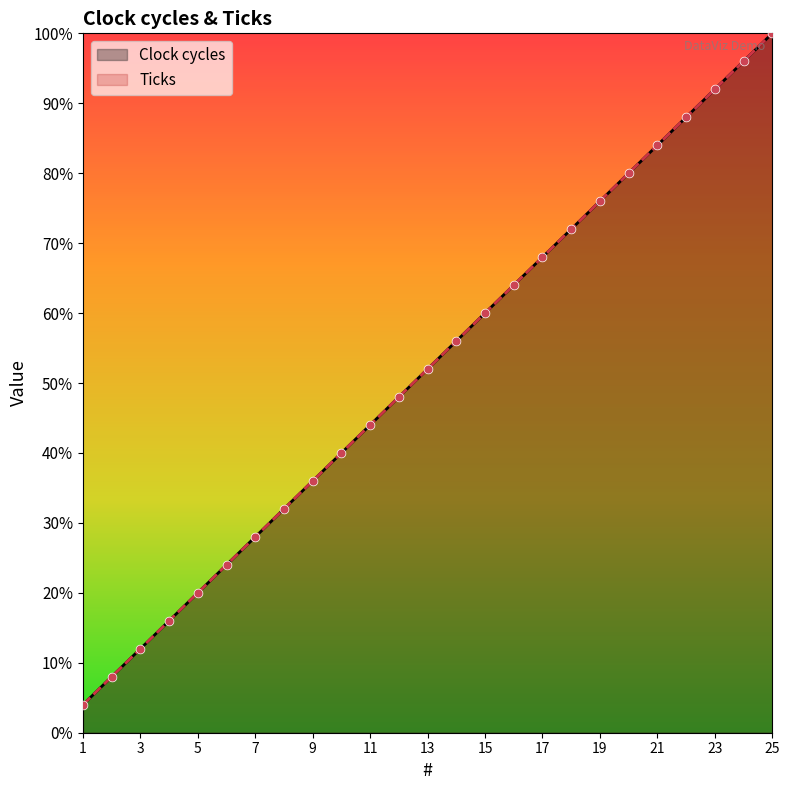

What are all the series names shown in the legend?

Clock cycles, Ticks